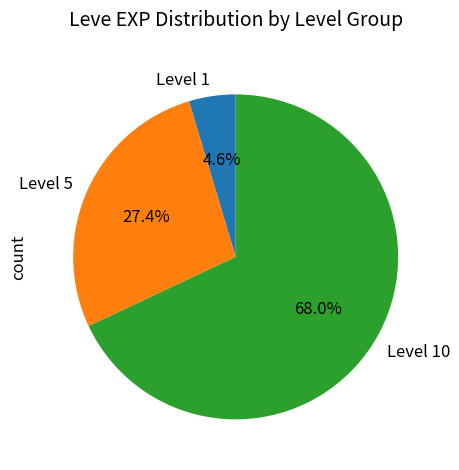

Rank the categories by value from lowest to highest.

Level 1, Level 5, Level 10